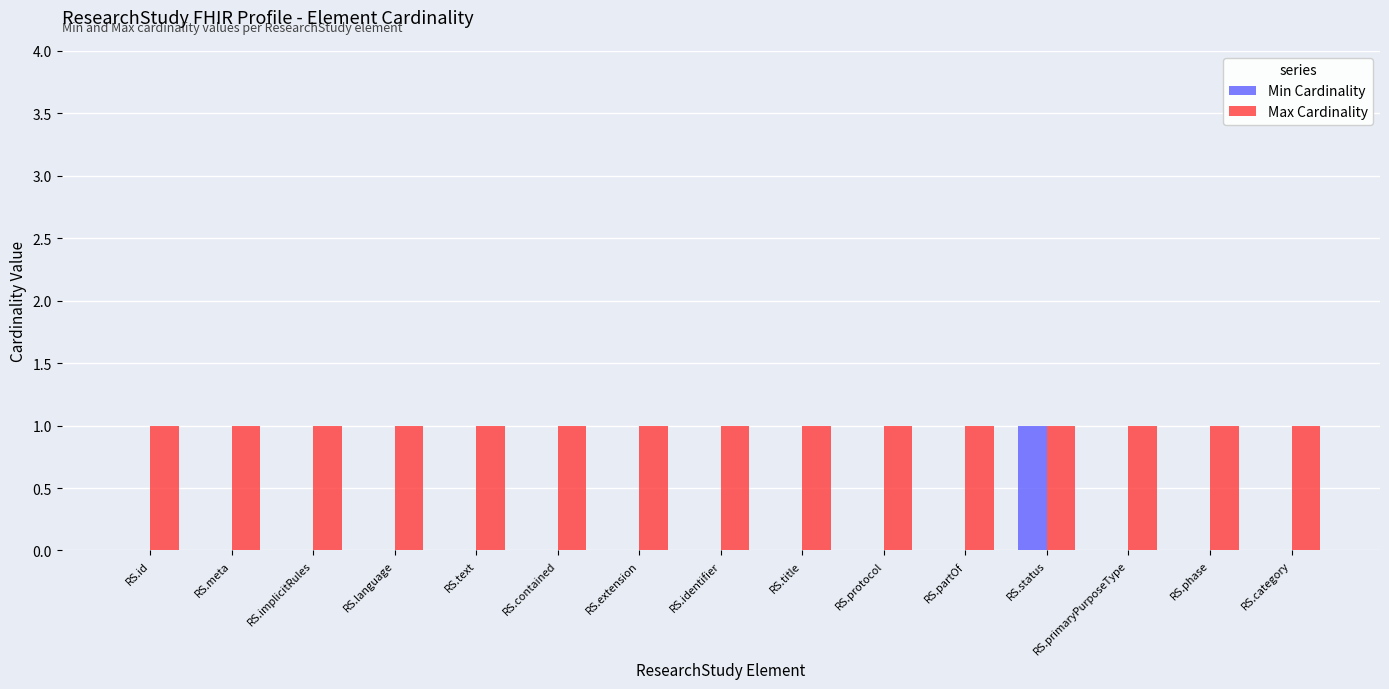

The value of Min Cardinality at RS.extension is 0. True or false?

True